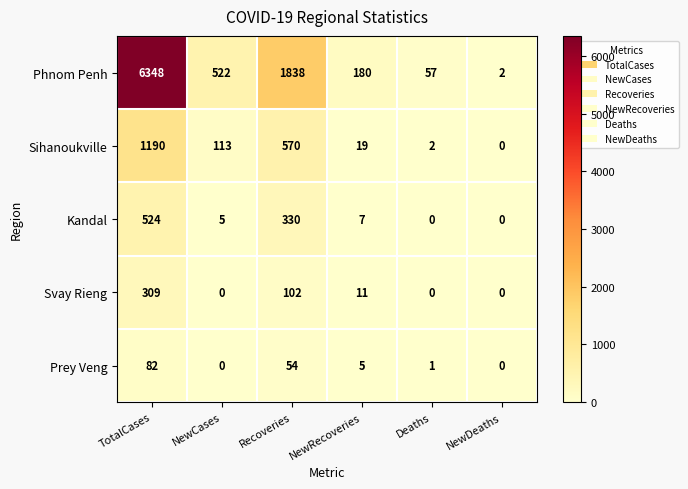

The value of Svay Rieng at Deaths is 0. True or false?

True